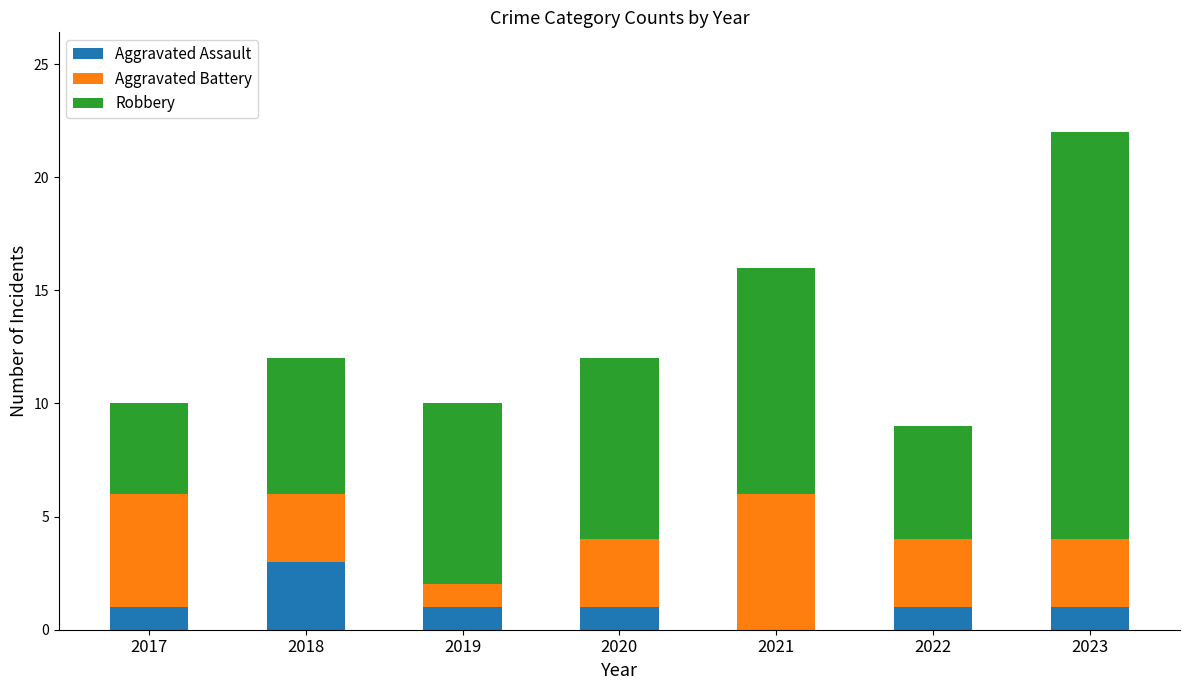

What are all the series names shown in the legend?

Aggravated Assault, Aggravated Battery, Robbery